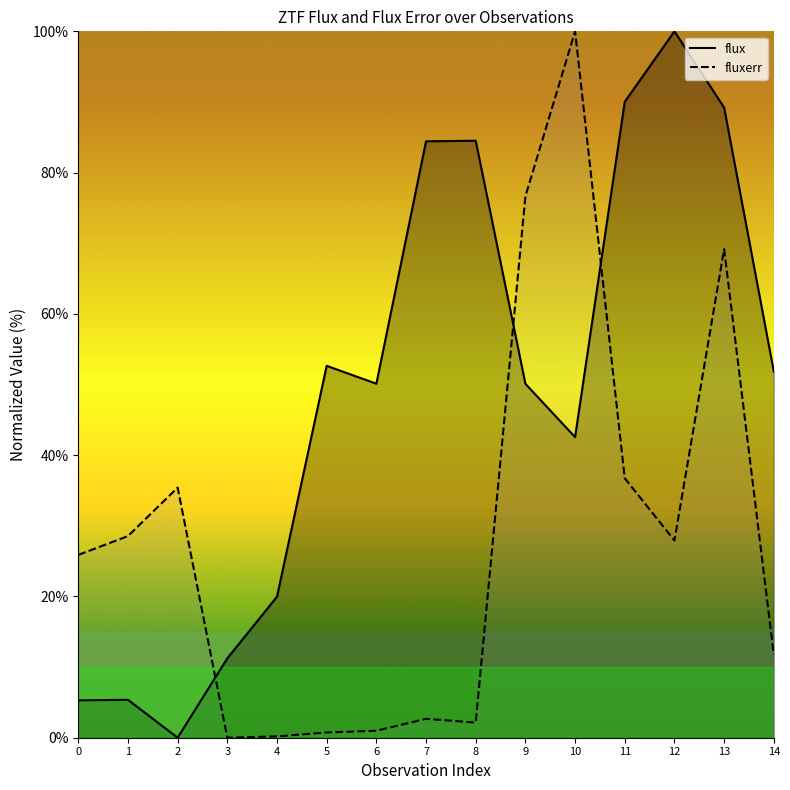

How many lines are shown in the chart?

2